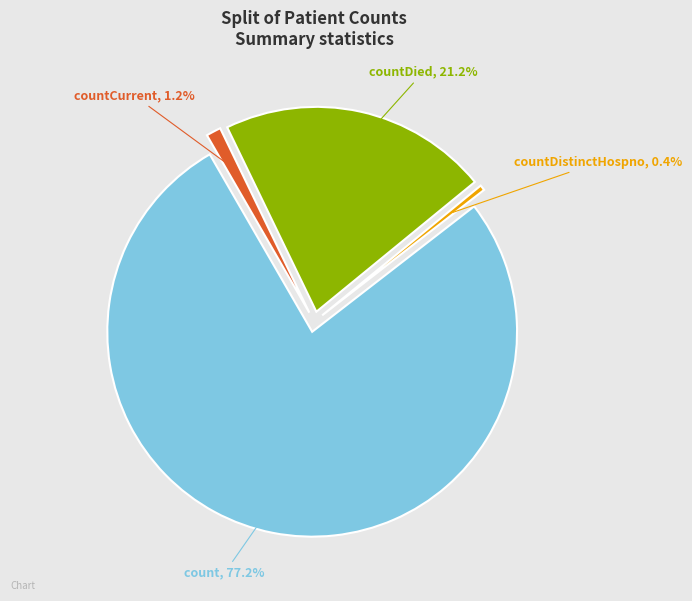

Is countCurrent the majority of the pie?

No